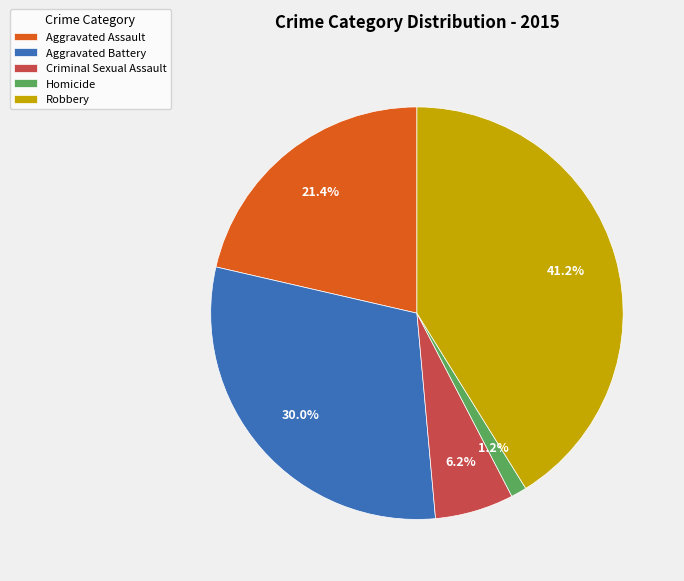

Does any single category account for the majority?

No